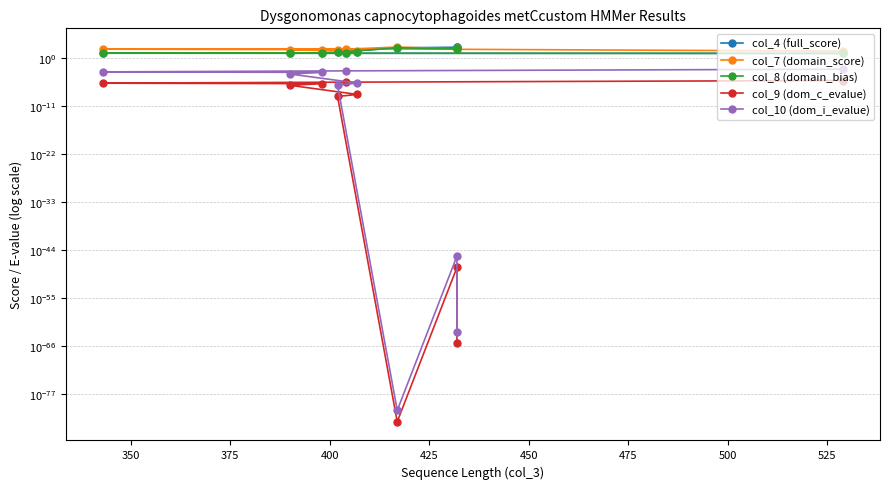

True or false: col_9 (dom_c_evalue) and col_7 (domain_score) cross at least once.

False